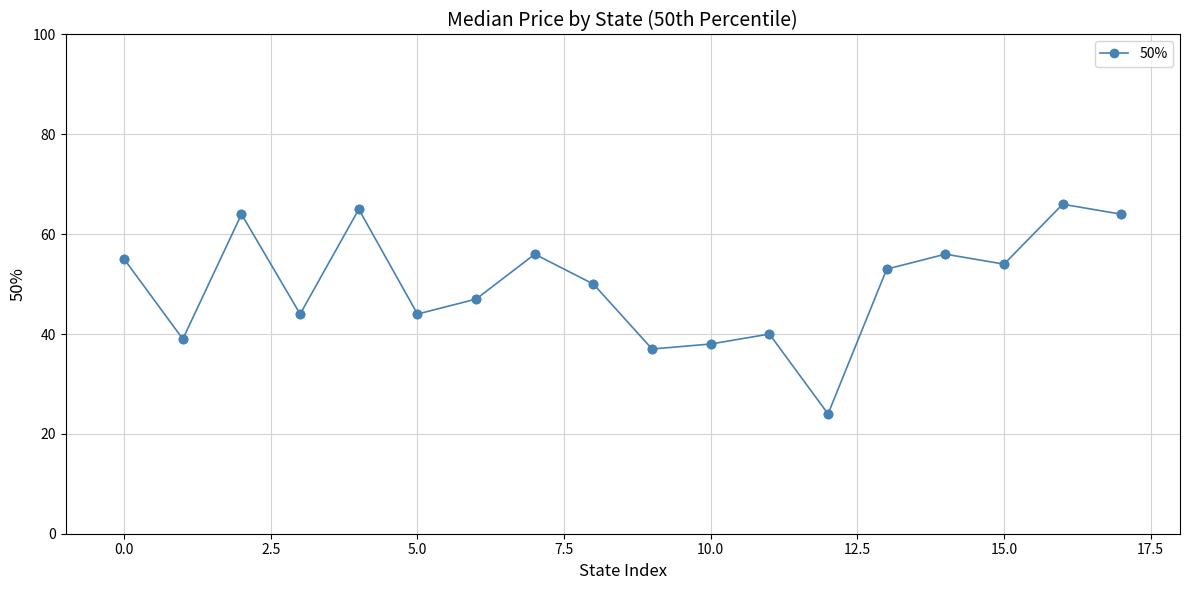

What is the difference between the second highest and minimum values?

41